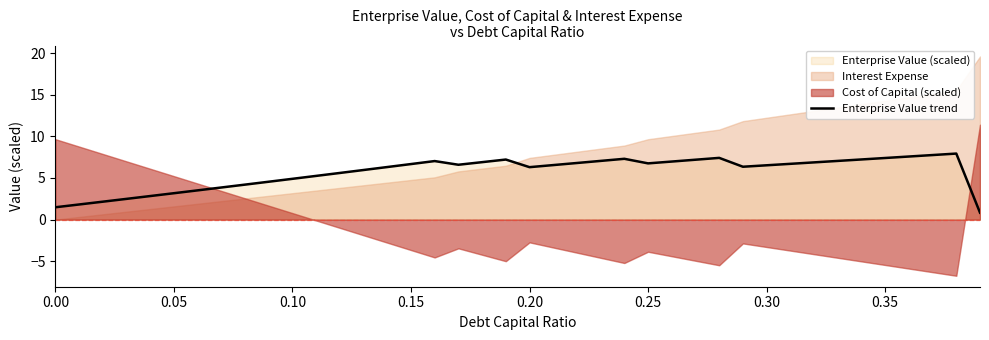

The value of Enterprise Value trend at 0.00 is 2.7. True or false?

False